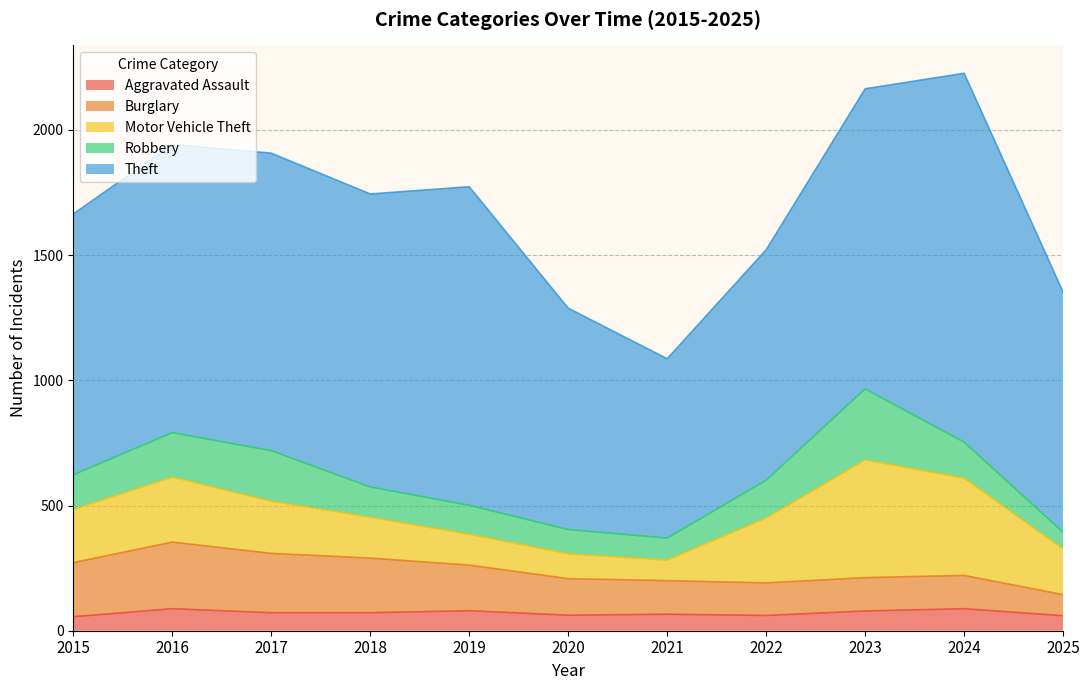

Rank the categories by Robbery value from highest to lowest.

2023, 2017, 2016, 2022, 2024, 2015, 2018, 2019, 2020, 2021, 2025